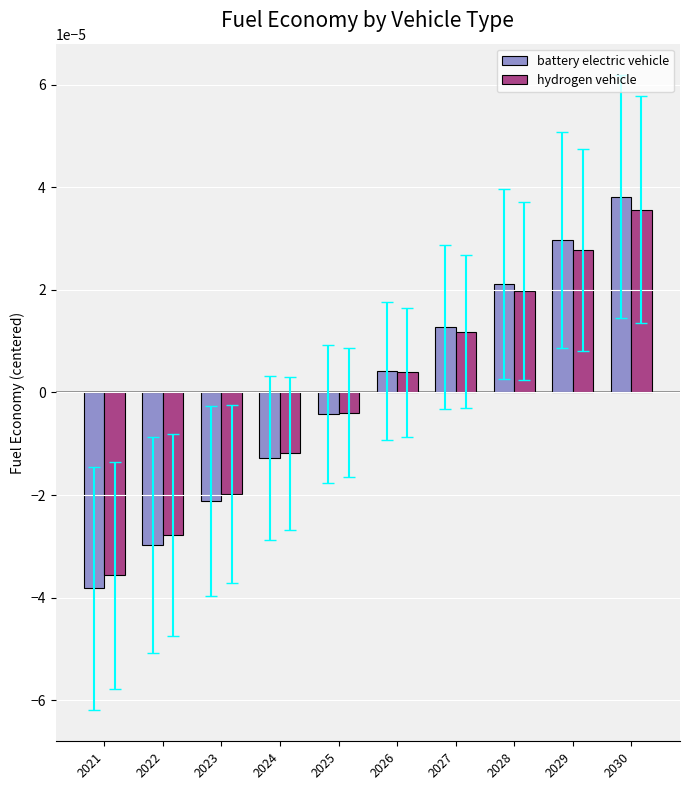

Between 2023 and 2030, which series saw the biggest shift?

battery electric vehicle